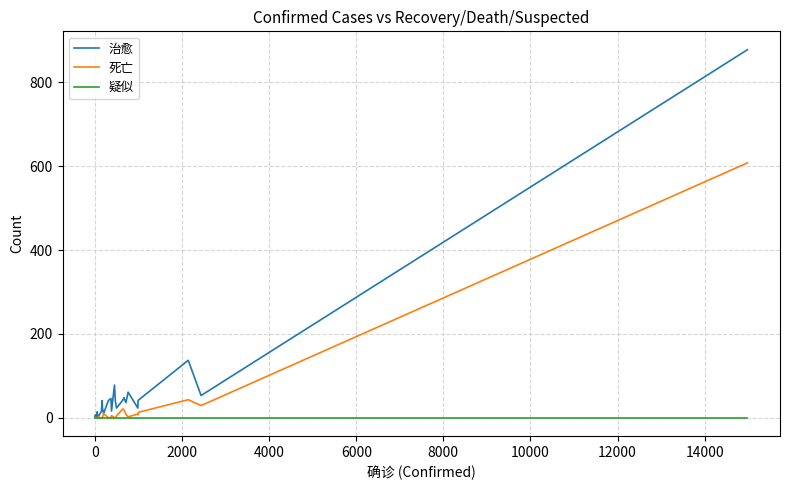

Which series has the largest total across all categories?

治愈